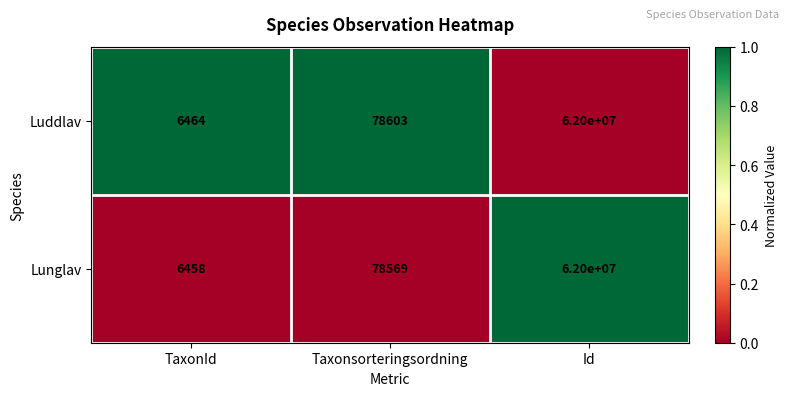

Where is Lunglav nearest to the value 31003229?

Taxonsorteringsordning